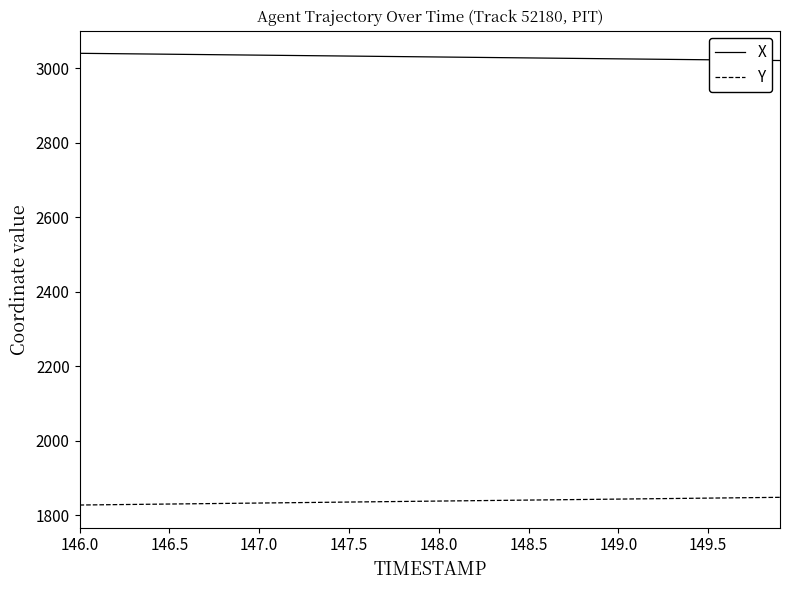

List the series in order of their overall mean, lowest first.

Y, X